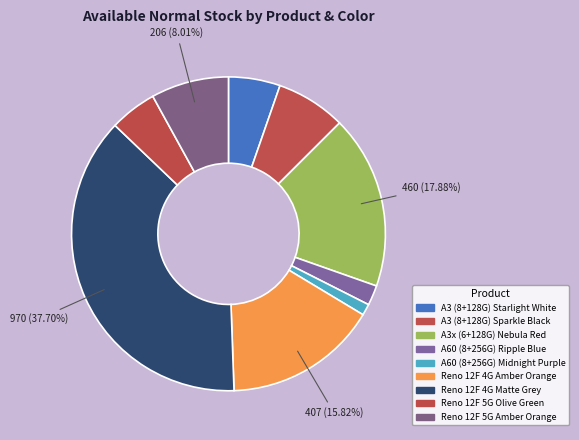

What is the change in value from A3 (8+128G) Starlight White to Reno 12F 4G Matte Grey?

+833